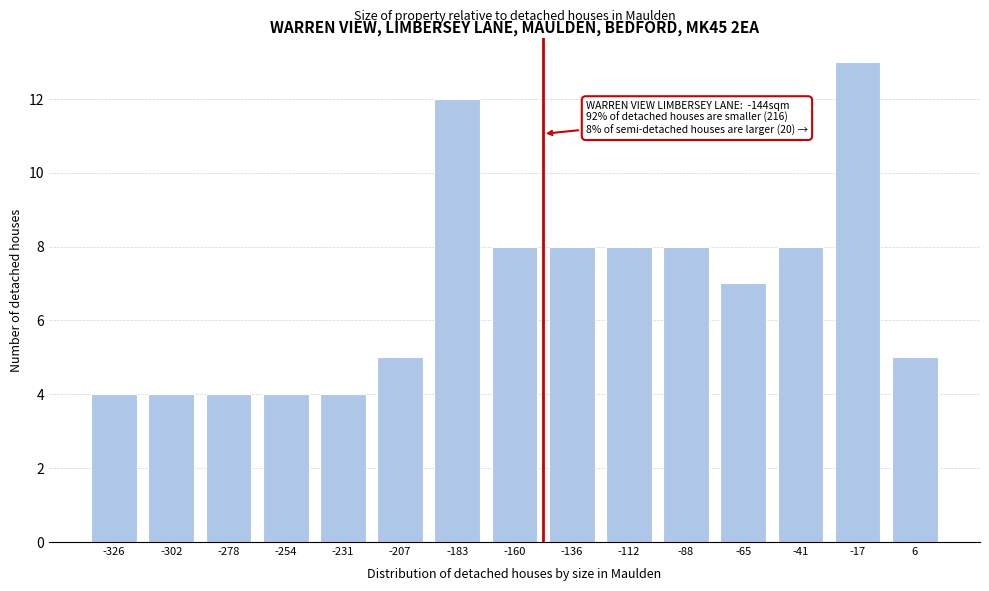

Reading left to right, transcribe all the data shown in this chart.

-326=4	-302=4	-278=4	-254=4	-231=4	-207=5	-183=12	-160=8	-136=8	-112=8	-88=8	-65=7	-41=8	-17=13	6=5